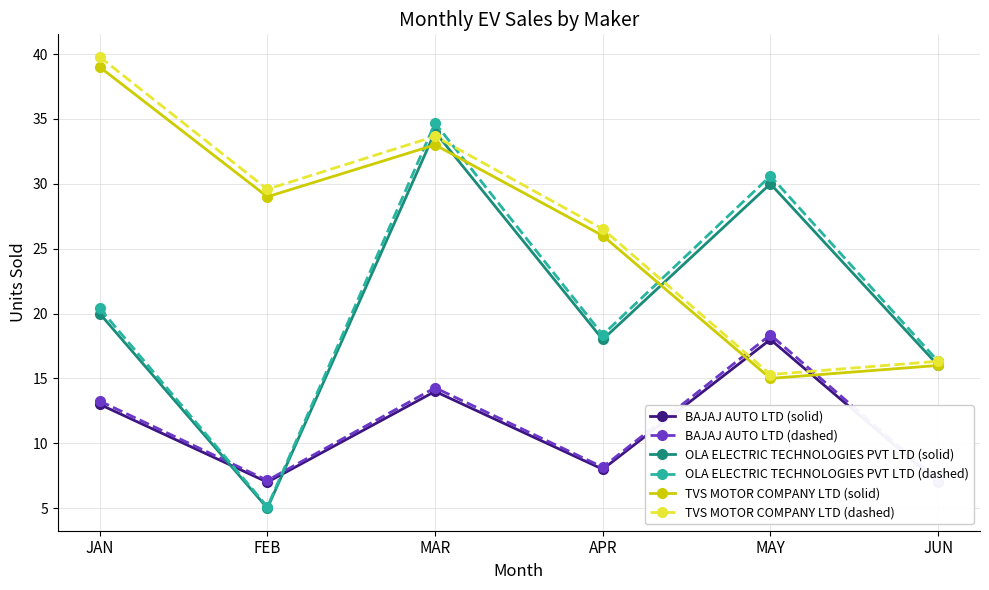

How many data points does each series have?

6